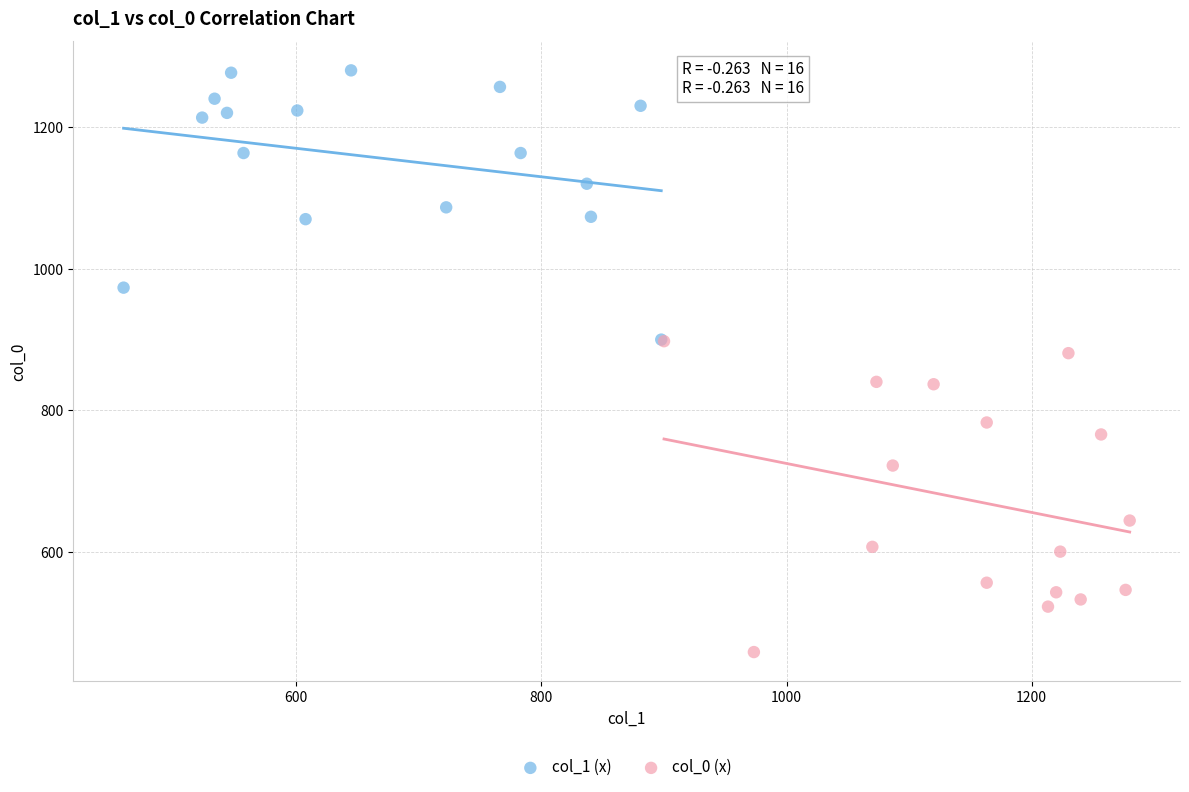

Which series reaches the minimum Y coordinate?

col_0 (x)